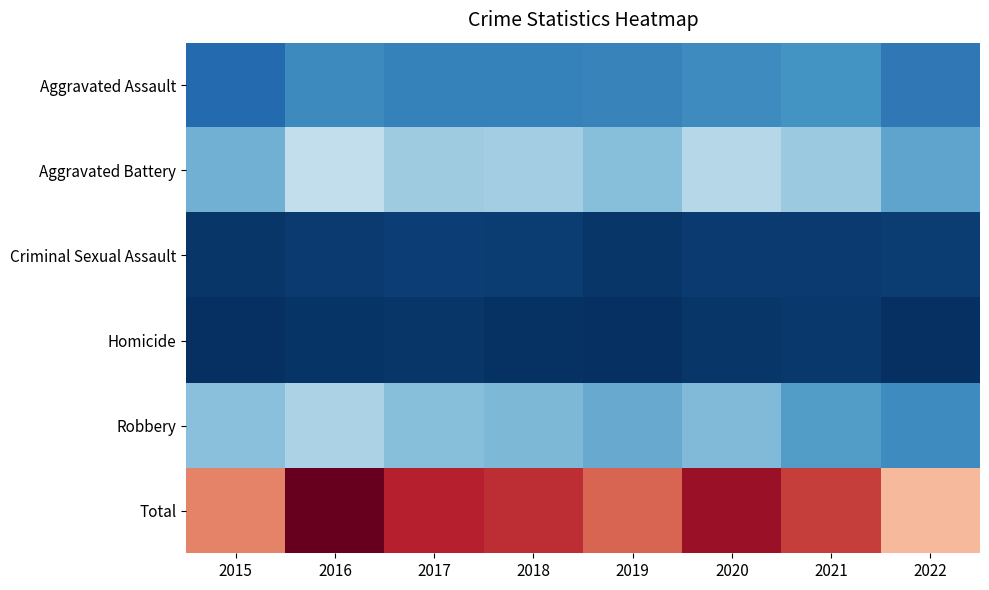

Reading left to right, list all the values displayed in this chart.

Aggravated Assault: 2015=163	2016=255	2017=230	2018=231	2019=235	2020=261	2021=279	2022=204
Aggravated Battery: 2015=354	2016=501	2017=434	2018=436	2019=388	2020=478	2021=420	2022=321
Criminal Sexual Assault: 2015=38	2016=49	2017=62	2018=56	2019=40	2020=49	2021=50	2022=54
Homicide: 2015=23	2016=33	2017=42	2018=31	2019=24	2020=39	2021=46	2022=25
Robbery: 2015=393	2016=455	2017=386	2018=375	2019=340	2020=379	2021=301	2022=261
Total: 2015=971	2016=1293	2017=1154	2018=1129	2019=1027	2020=1206	2021=1096	2022=865